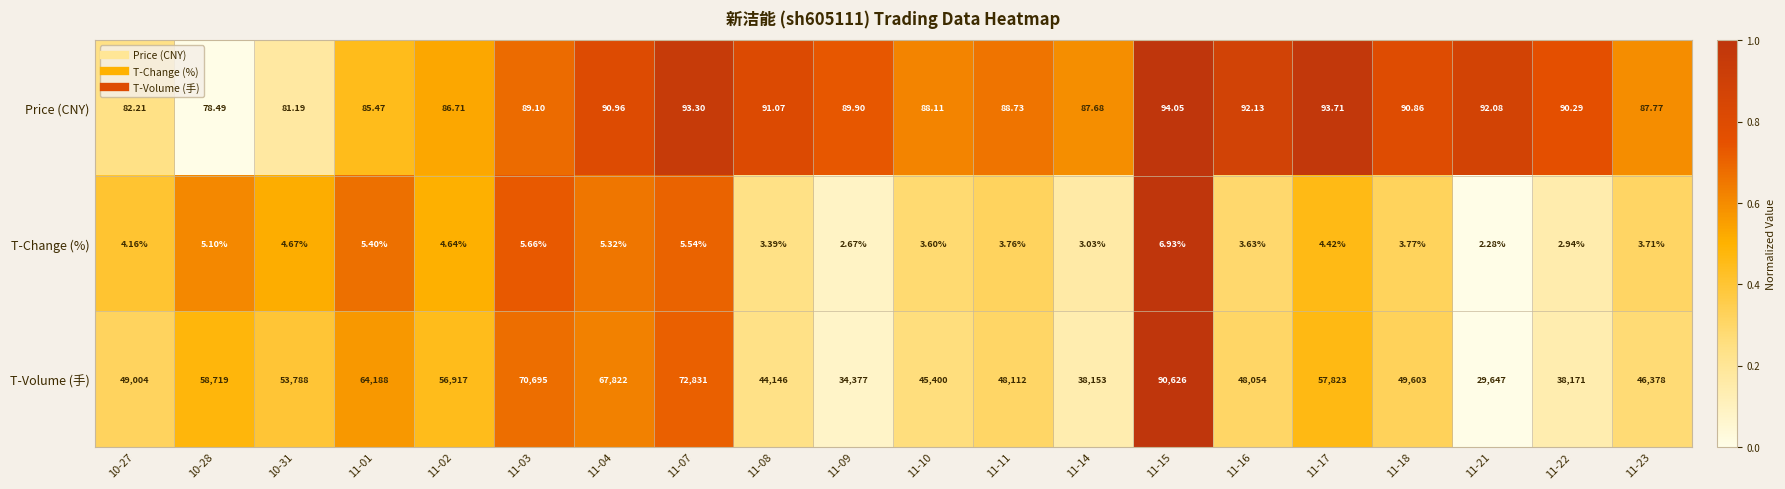

List the series in order of their peak value, lowest first.

T-Change (%), Price (CNY), T-Volume (手)